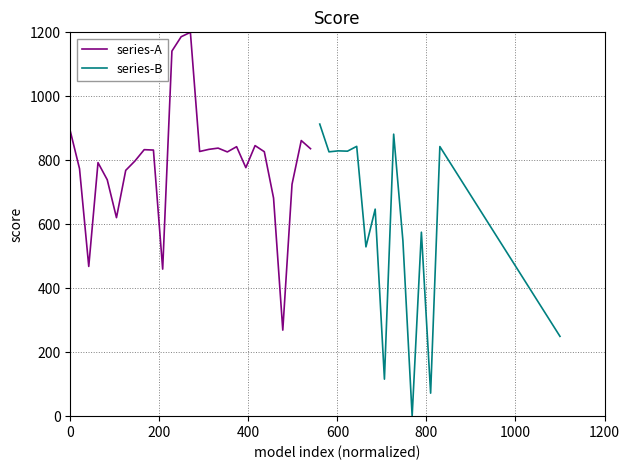

At how many categories does at least one series exceed 1023?

3